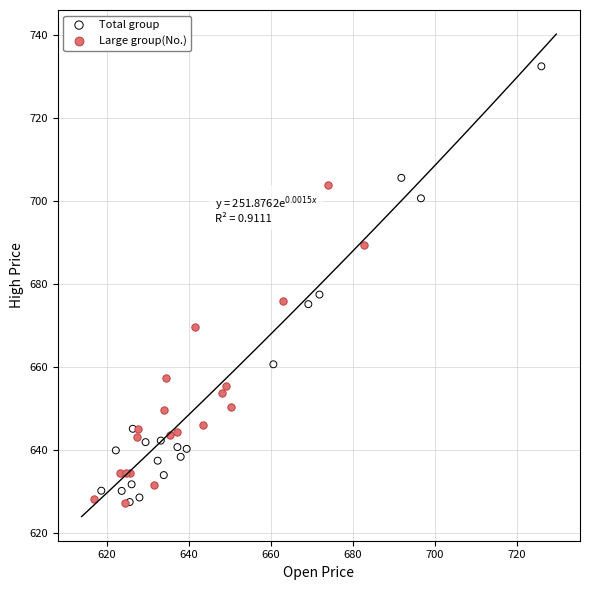

Which series reaches the maximum Y coordinate?

Total group